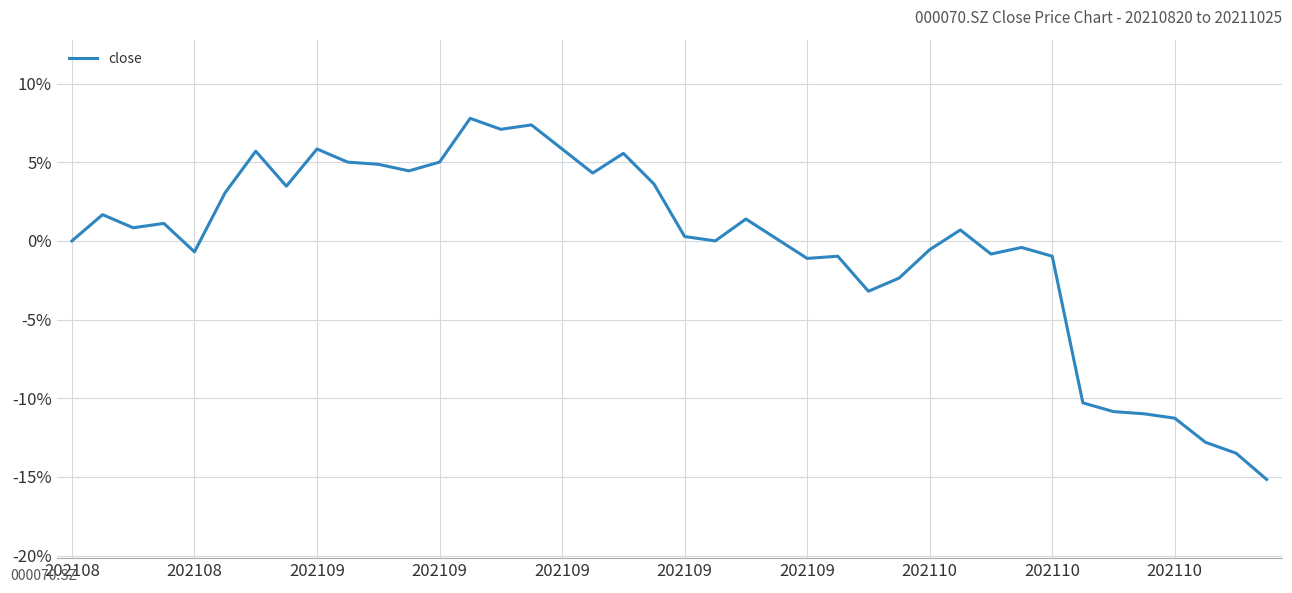

What is the smallest value displayed?

-15.2